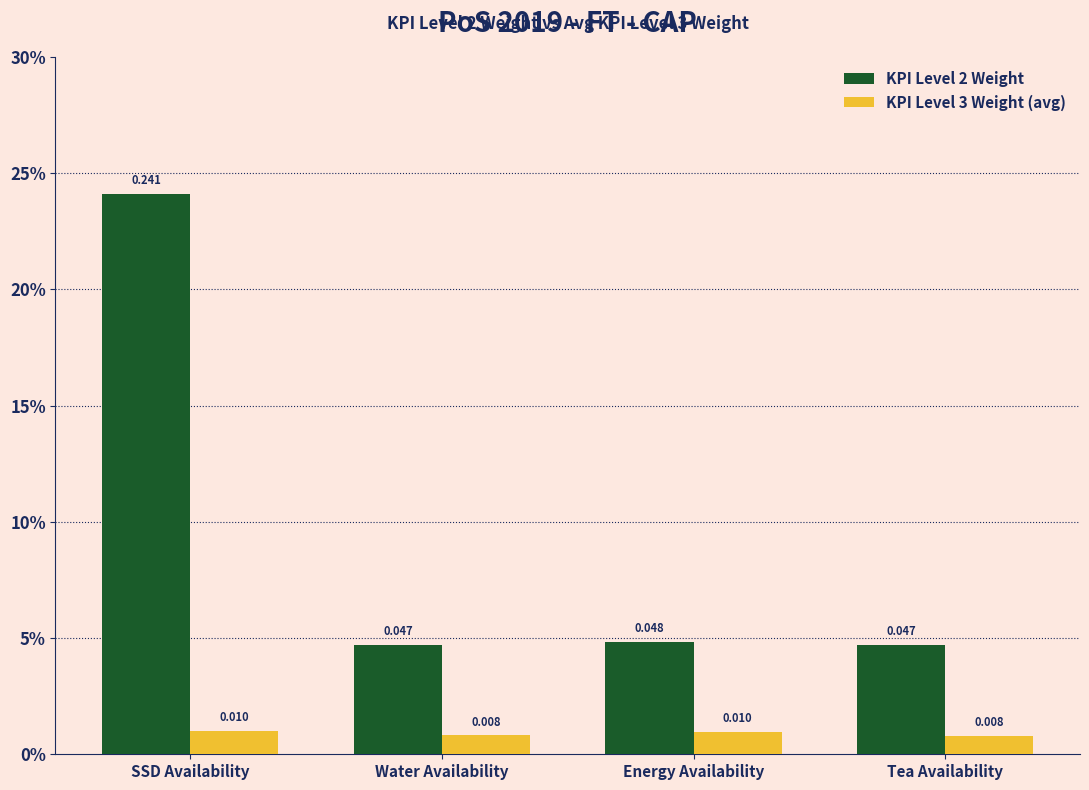

Which series has the largest range (max minus min)?

KPI Level 2 Weight